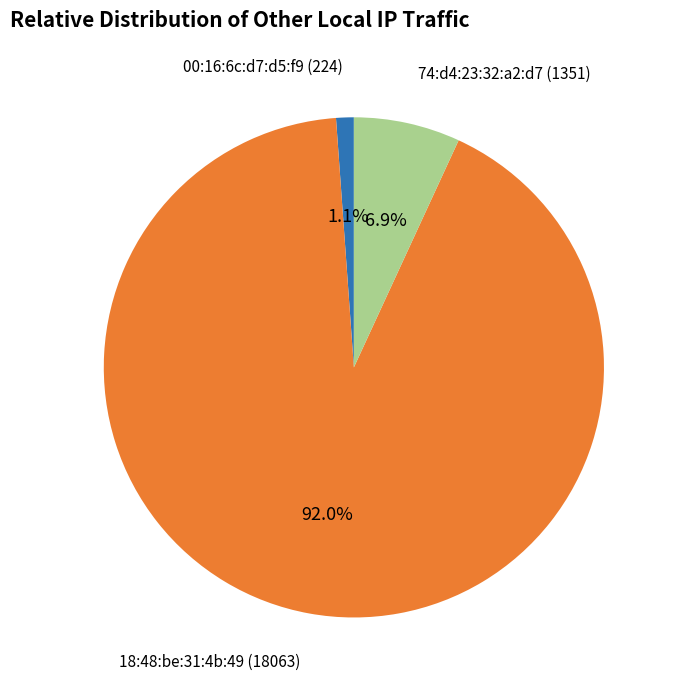

Is there any slice that represents more than half of the pie?

Yes